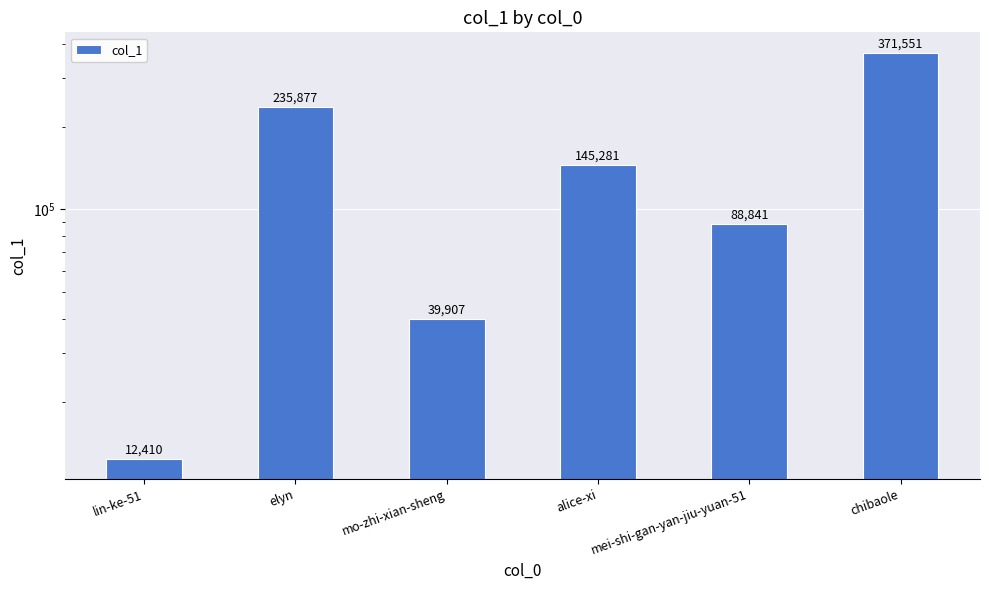

What is the sum of the values at mo-zhi-xian-sheng and alice-xi?

185188